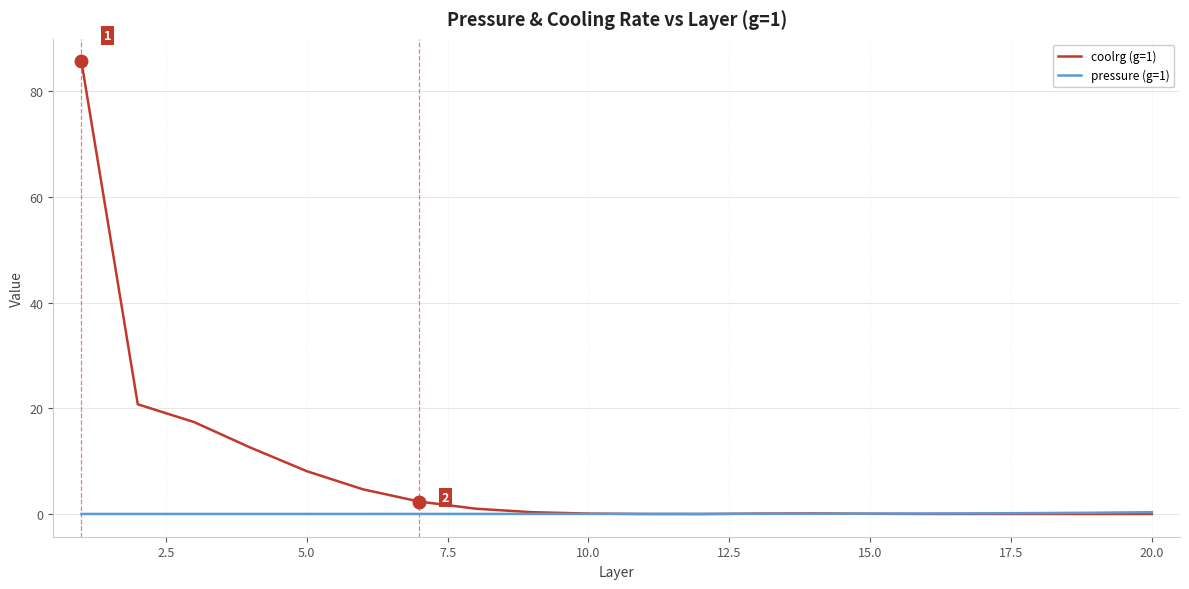

Which series has the largest total across all categories?

coolrg (g=1)